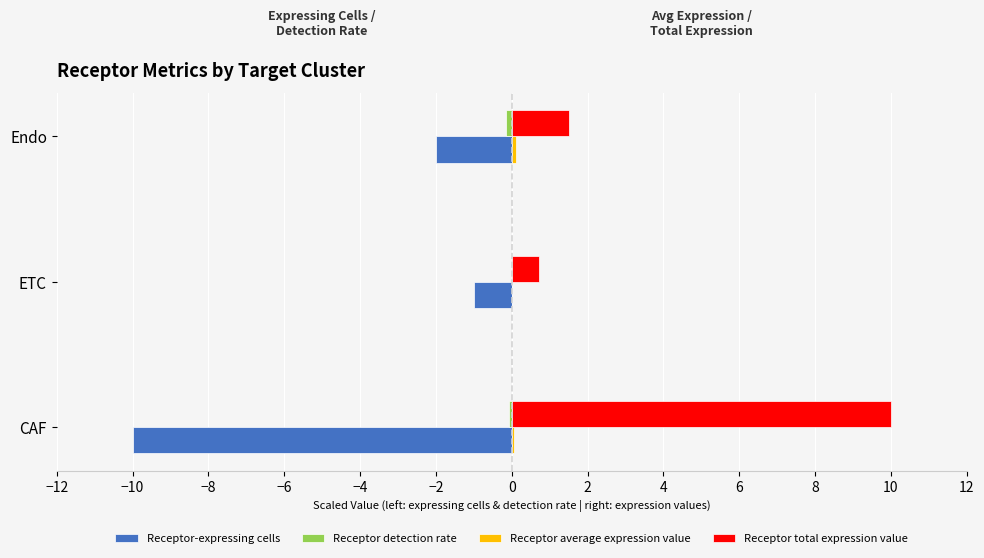

Is the value of Receptor total expression value at ETC greater than the value of Receptor-expressing cells at Endo?

Yes